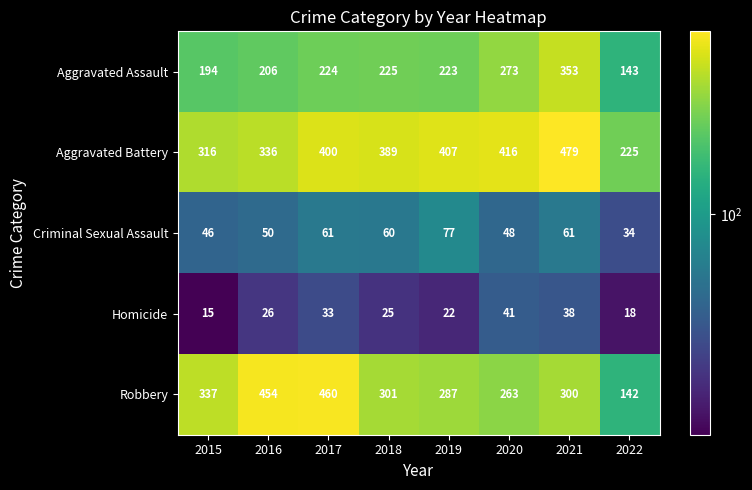

Between 2018 and 2022, which series saw the biggest shift?

Aggravated Battery